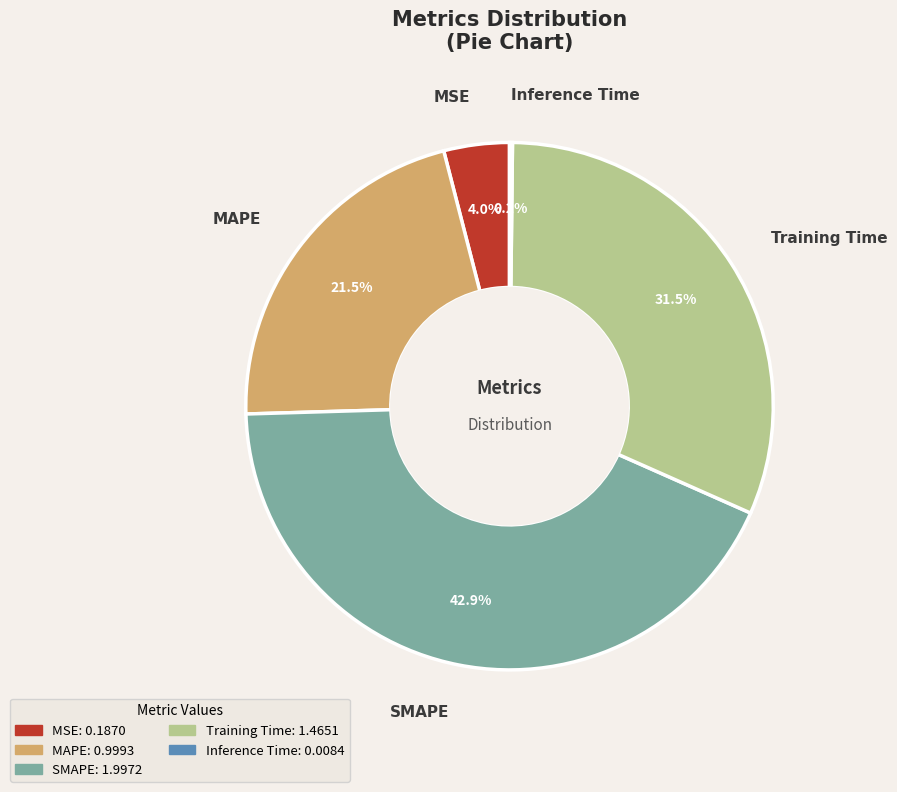

The SMAPE slice represents 43% of the pie. True or false?

True